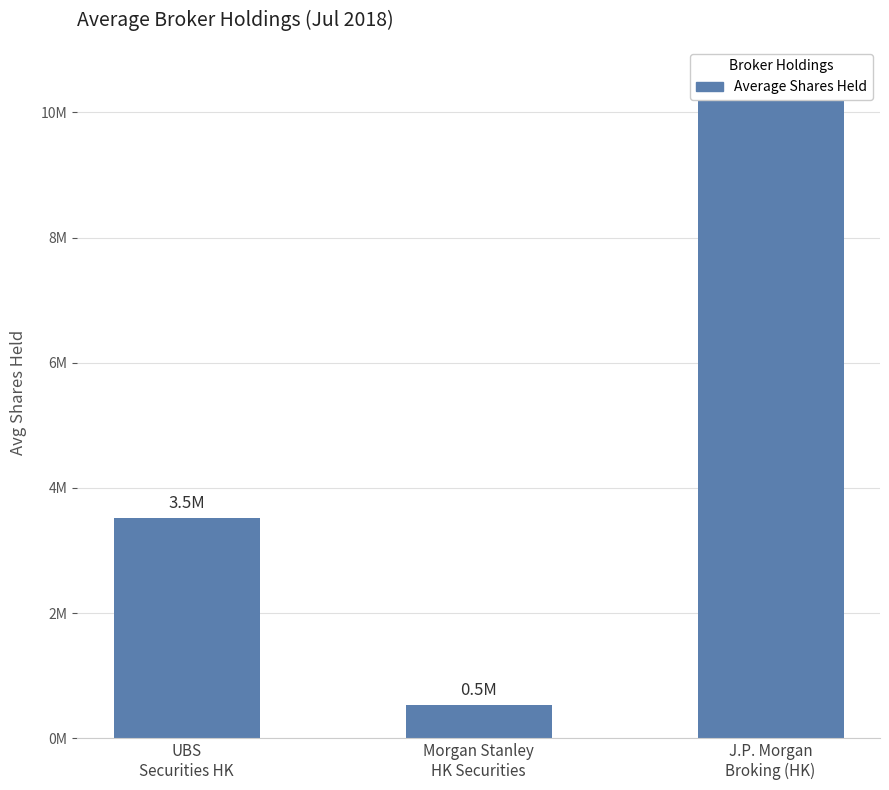

Reading left to right, extract all data points from this chart.

3514010.0	528843.0	10518837.5